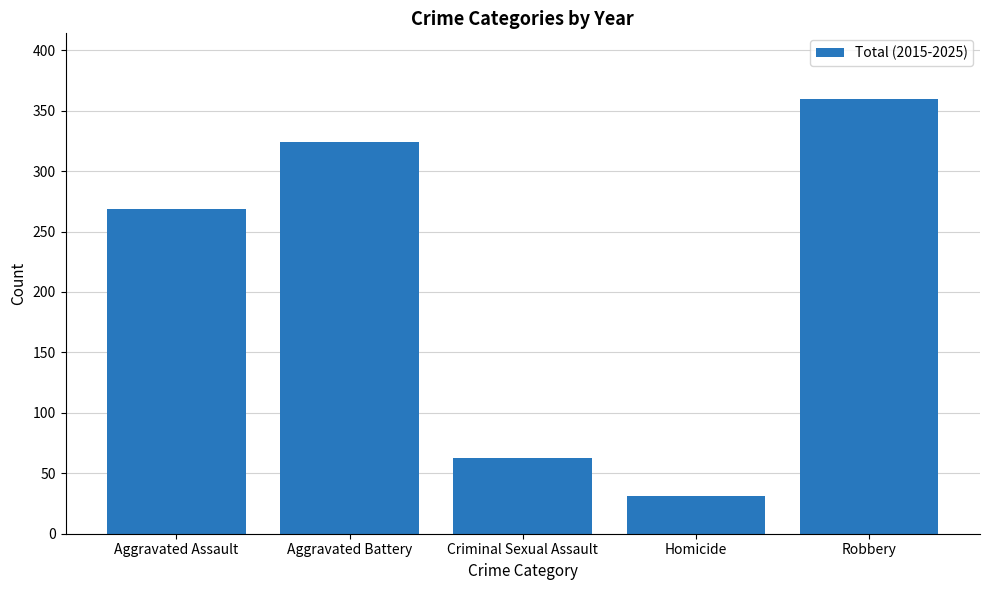

Reading left to right, transcribe all the data shown in this chart.

Aggravated Assault=269	Aggravated Battery=324	Criminal Sexual Assault=63	Homicide=31	Robbery=360